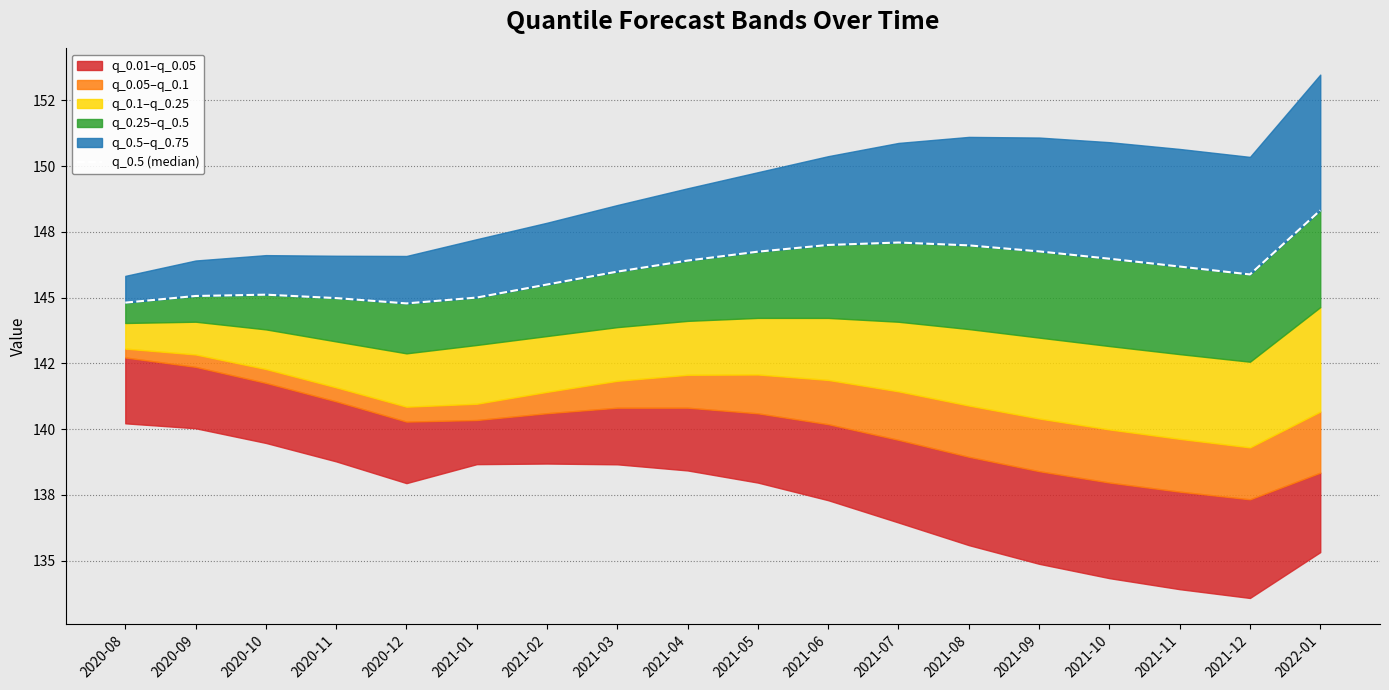

Reading left to right, what are all the values shown in this chart?

144.8	145.1	145.1	145.0	144.8	145.0	145.5	146.0	146.4	146.8	147.0	147.1	147.0	146.8	146.5	146.2	145.9	148.3